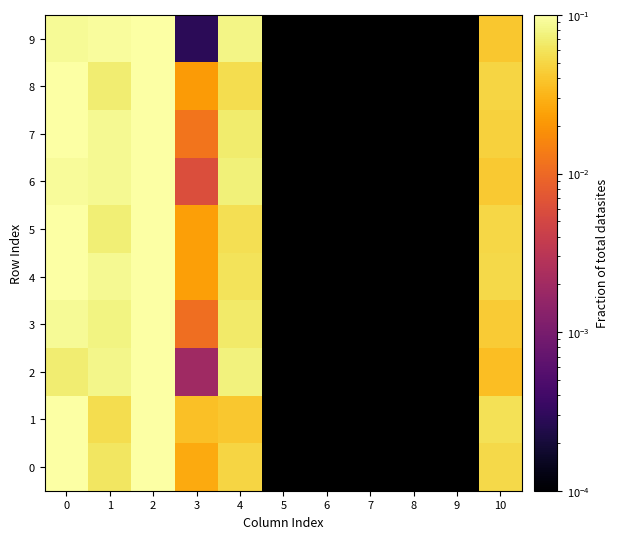

What is the greatest value displayed?

0.2